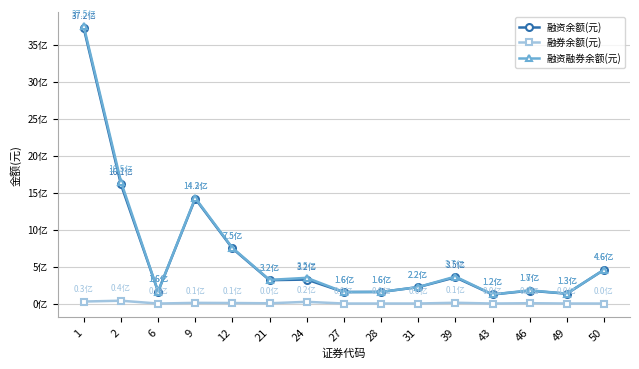

Is this an area chart (filled region under the line)?

No